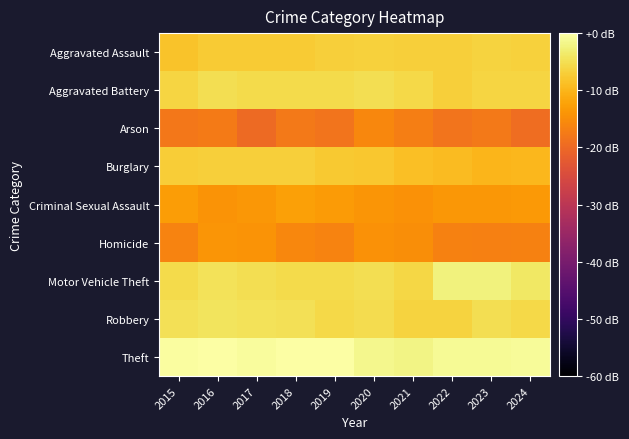

Which series has the largest range (max minus min)?

Arson